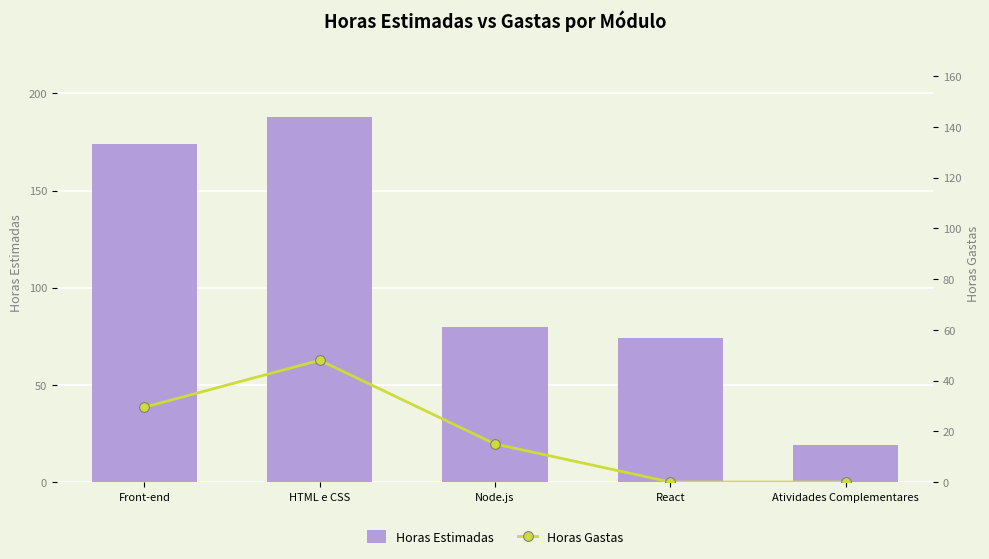

At which category is the sum across all series the highest?

HTML e CSS